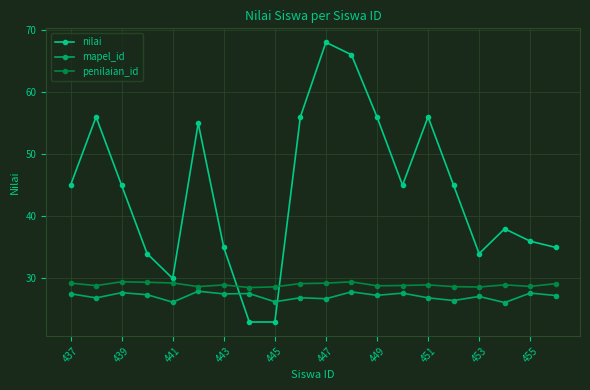

Which series has the widest spread of values?

nilai